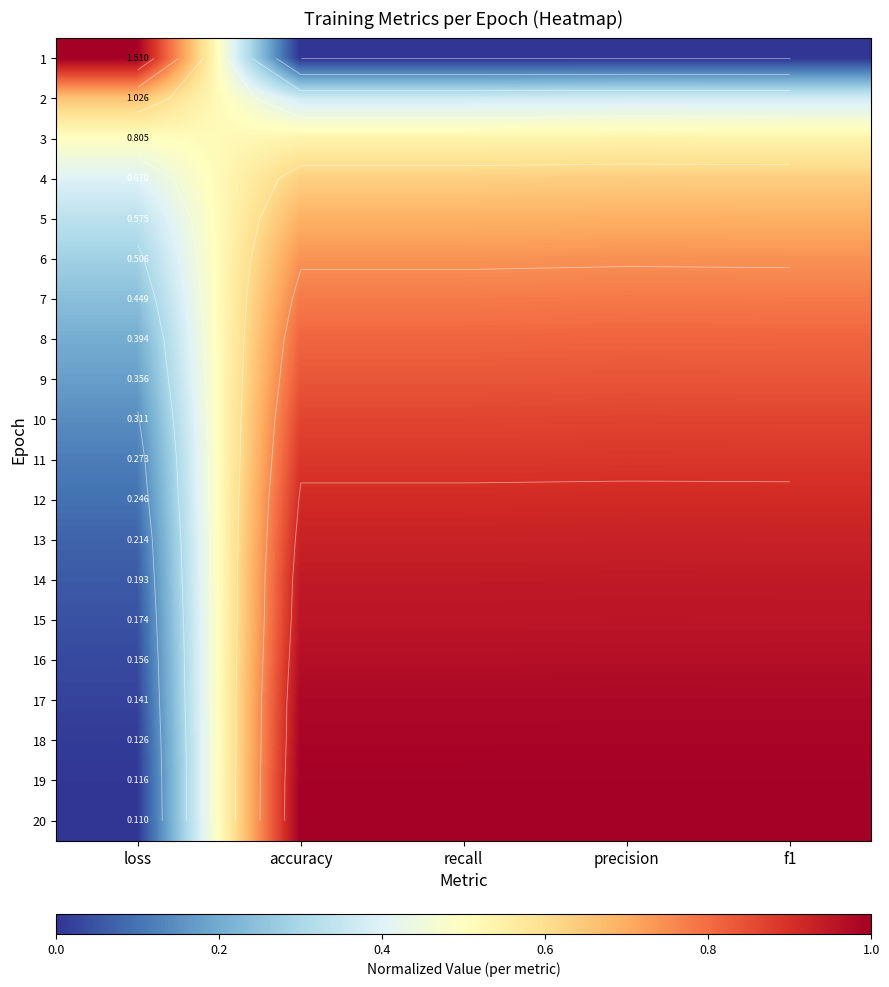

True or false: 18 has a value of 0.5 at accuracy.

False